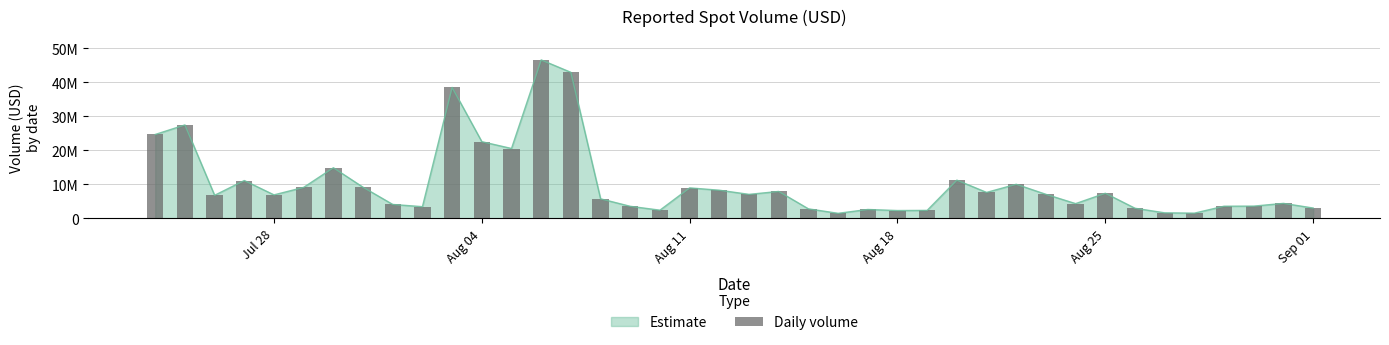

Does the chart contain stacked bars?

No